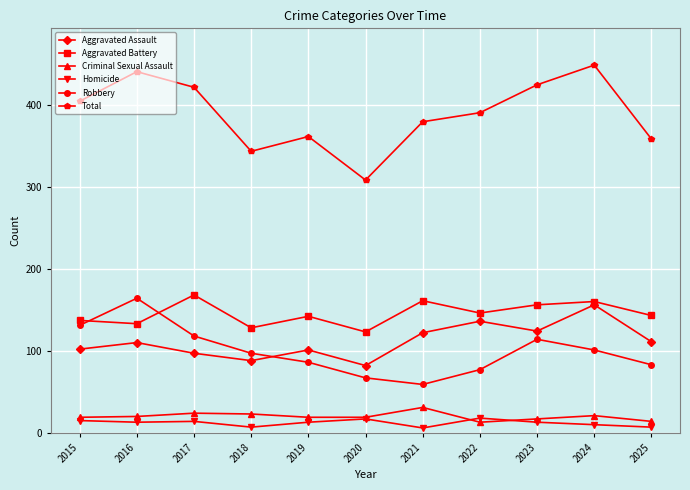

Rank the series at 2021 from highest to lowest value.

Total, Aggravated Battery, Aggravated Assault, Robbery, Criminal Sexual Assault, Homicide